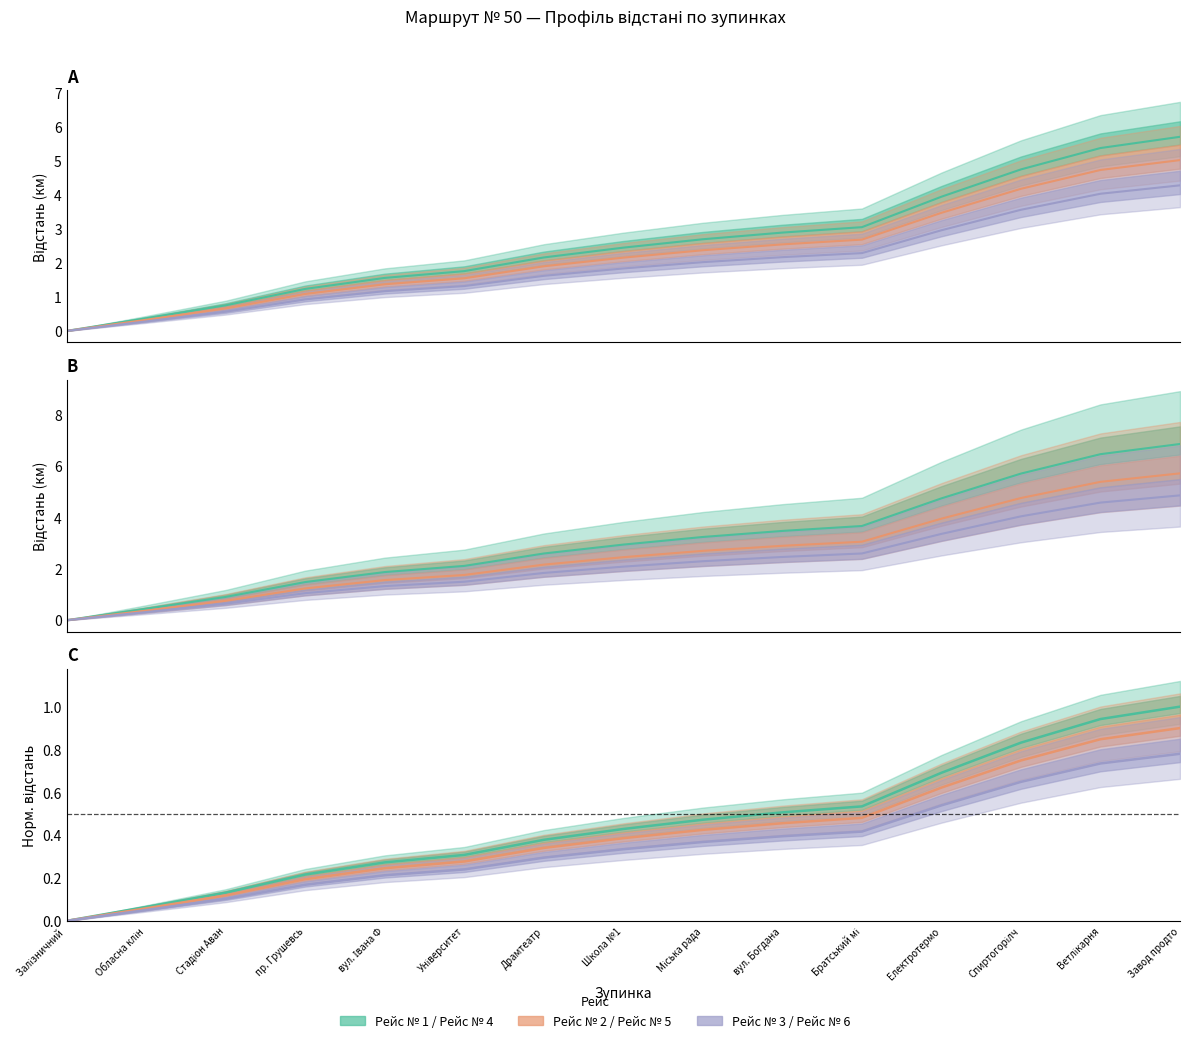

How many data points does each series have?

15